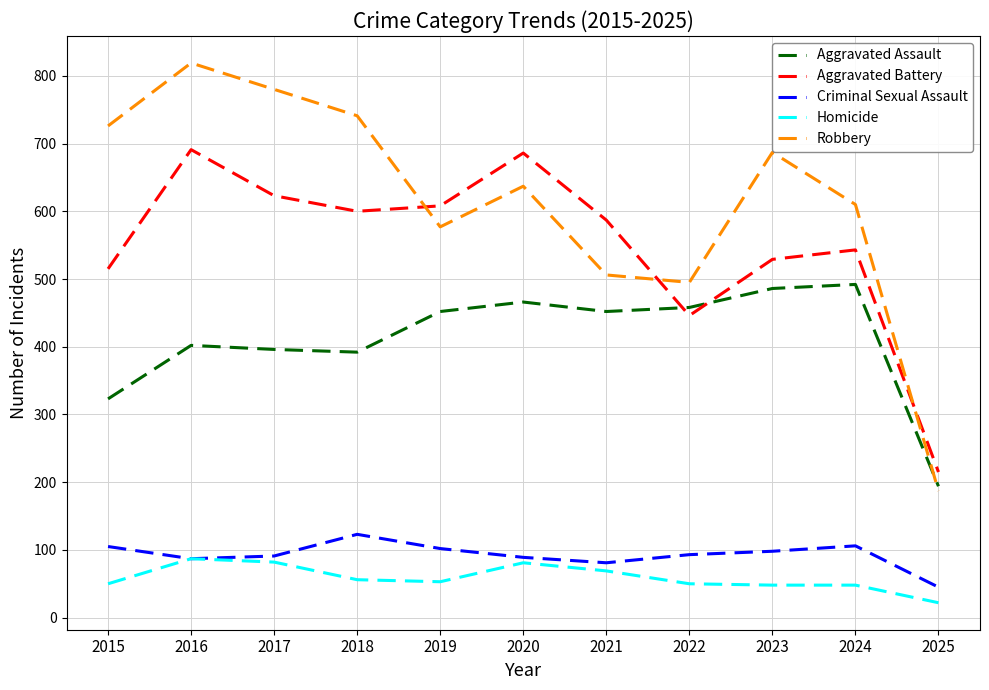

What is the difference between the highest and lowest values at 2022?

445